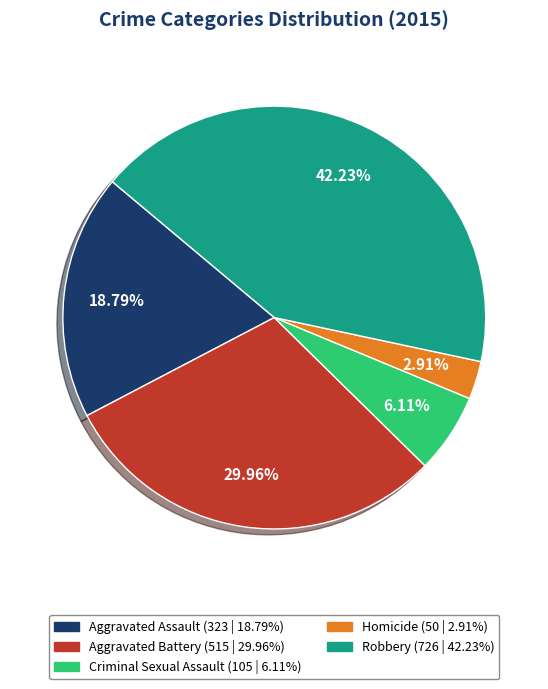

What is the total percentage of Aggravated Assault and Homicide?

21.7%